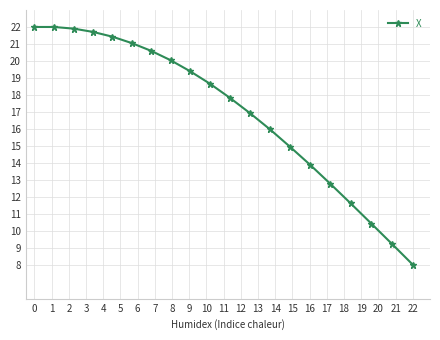

True or false: there are more than 2 points higher than both neighbors.

False